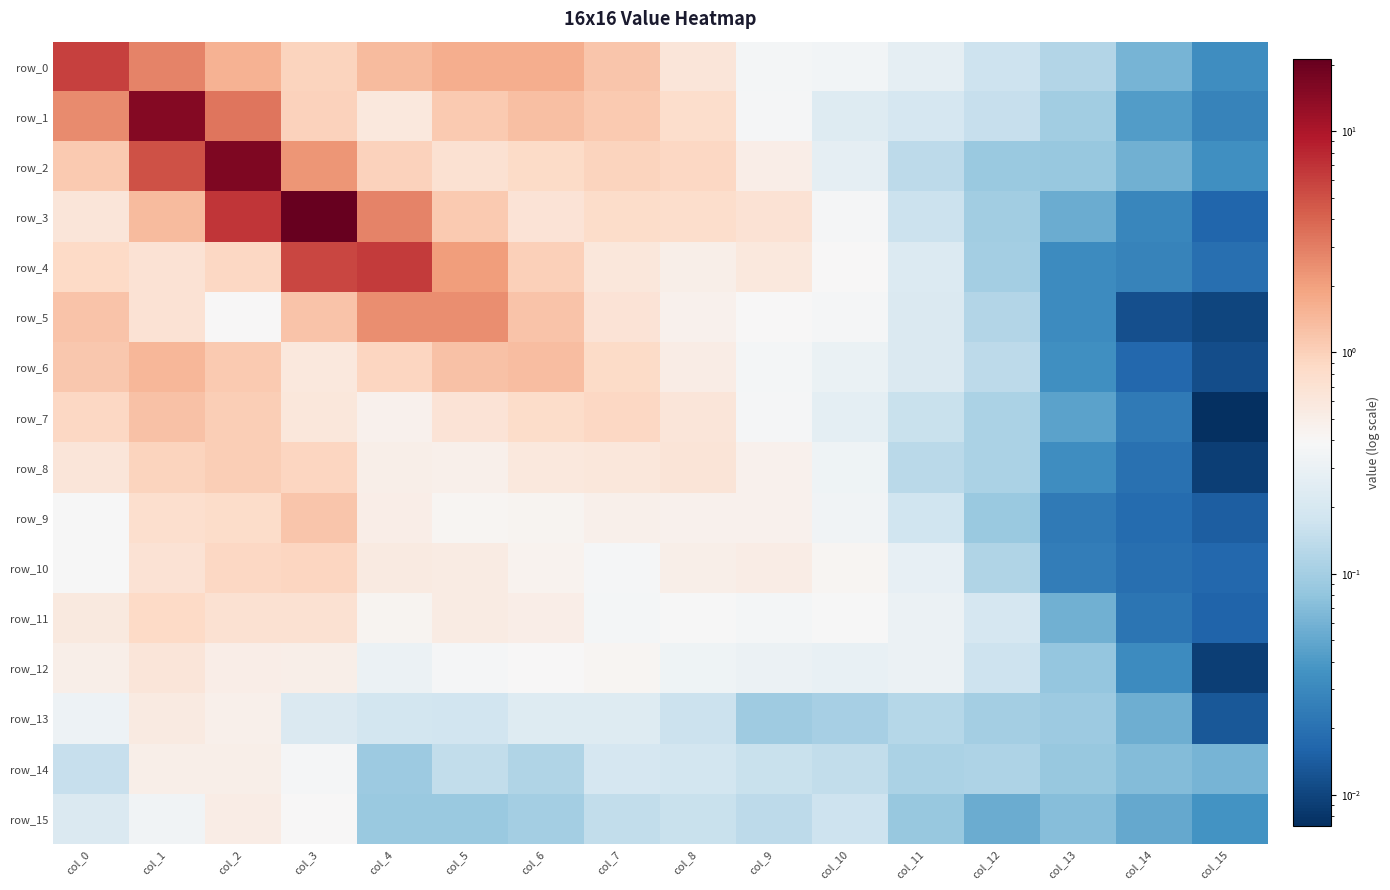

Which category has the highest value across all series?

col_3